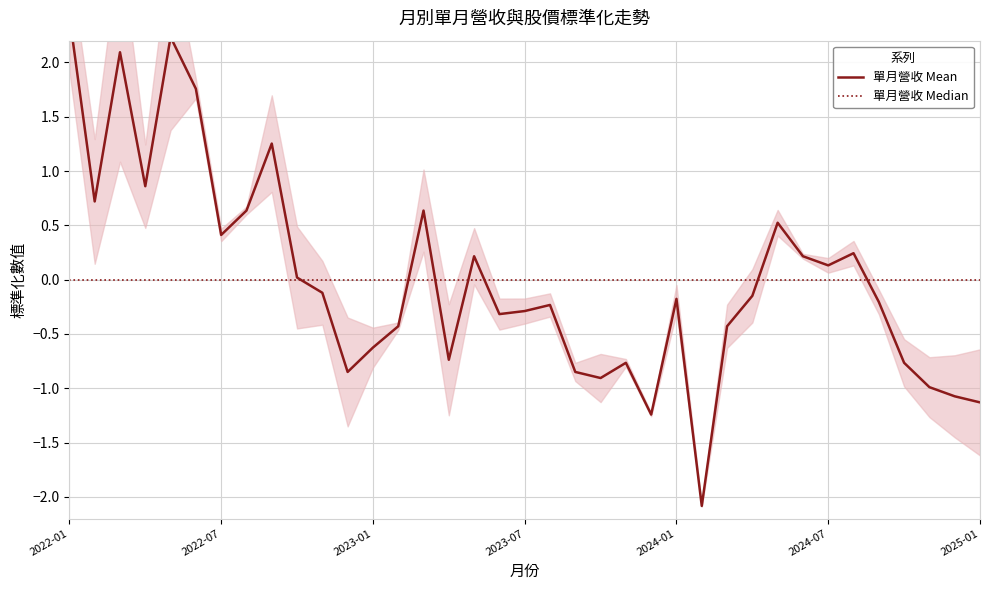

Which has a higher value, 33 or 21?

33